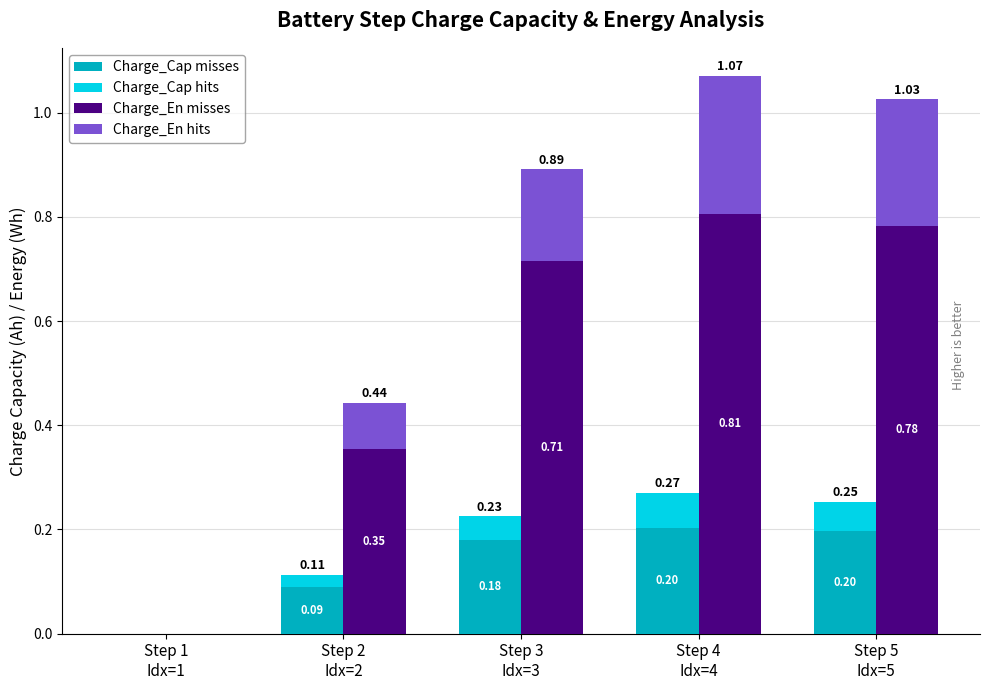

Which series has the largest total across all categories?

Charge_En misses